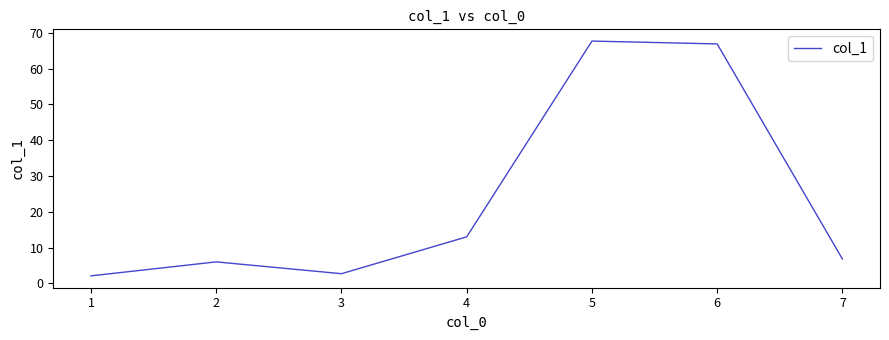

What is the average value?

23.6